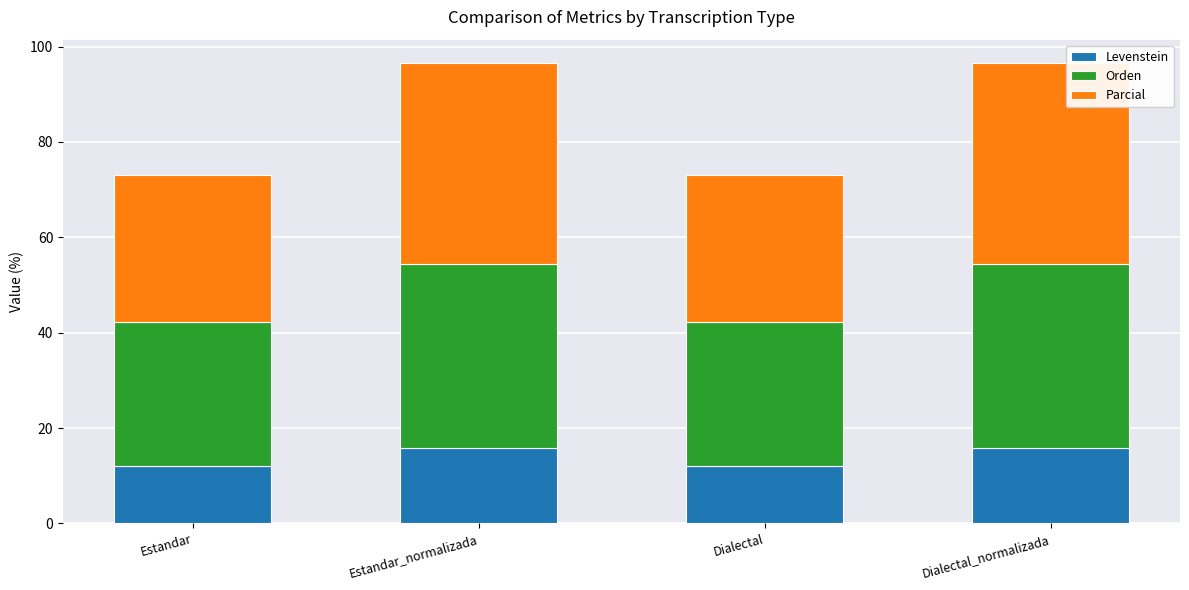

How many data points does each series have?

4